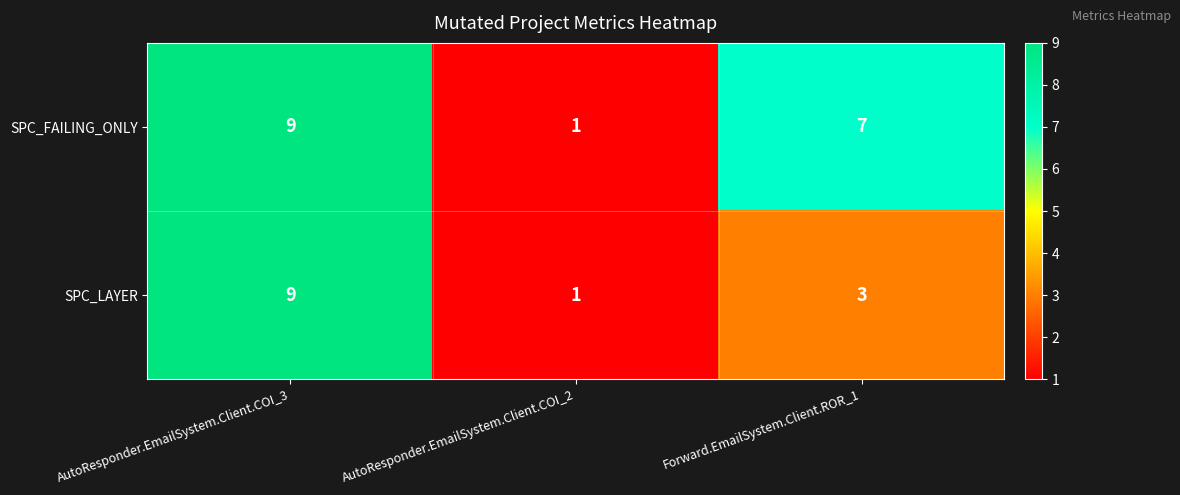

What is the minimum value shown in the chart?

1